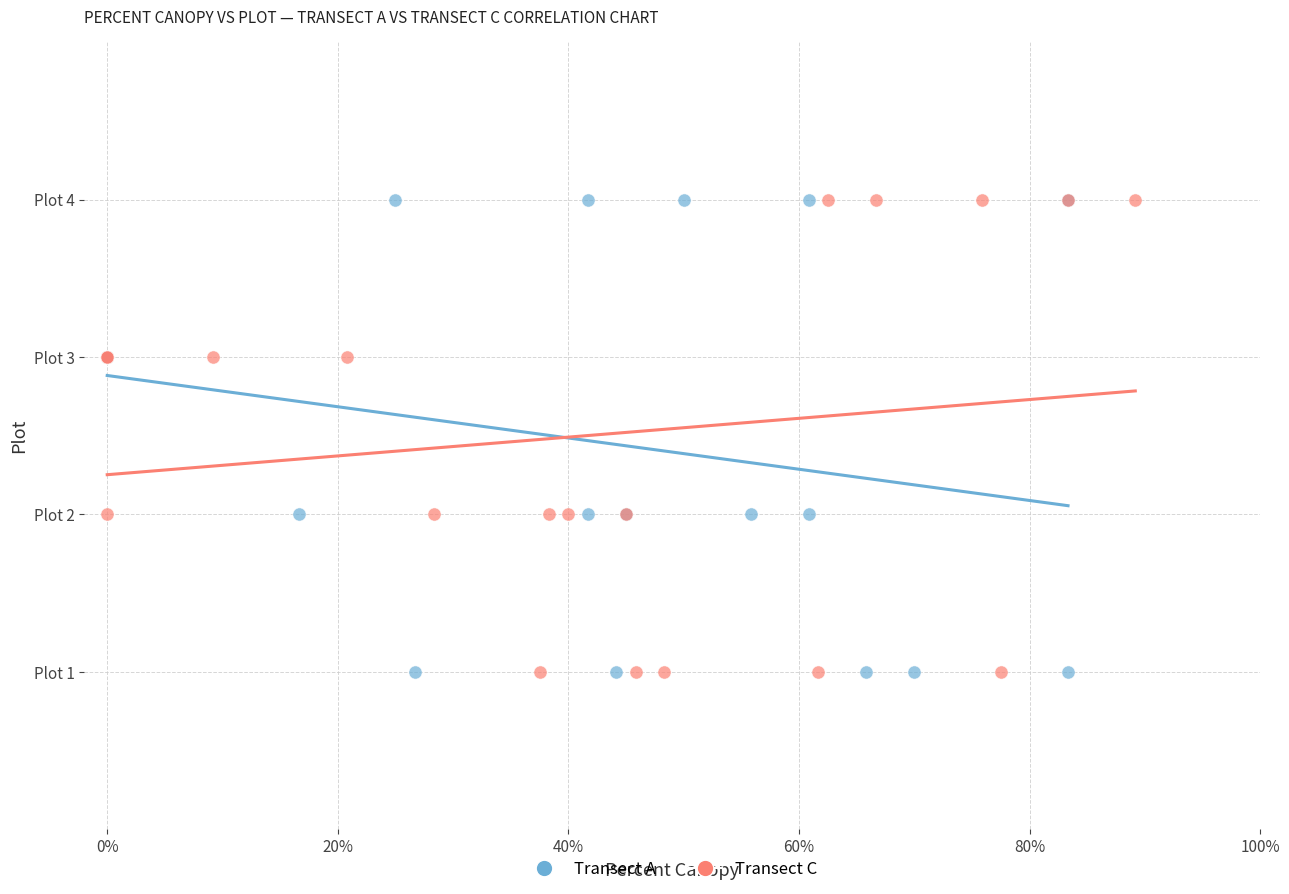

What are all the series names shown in the legend?

Transect A, Transect C